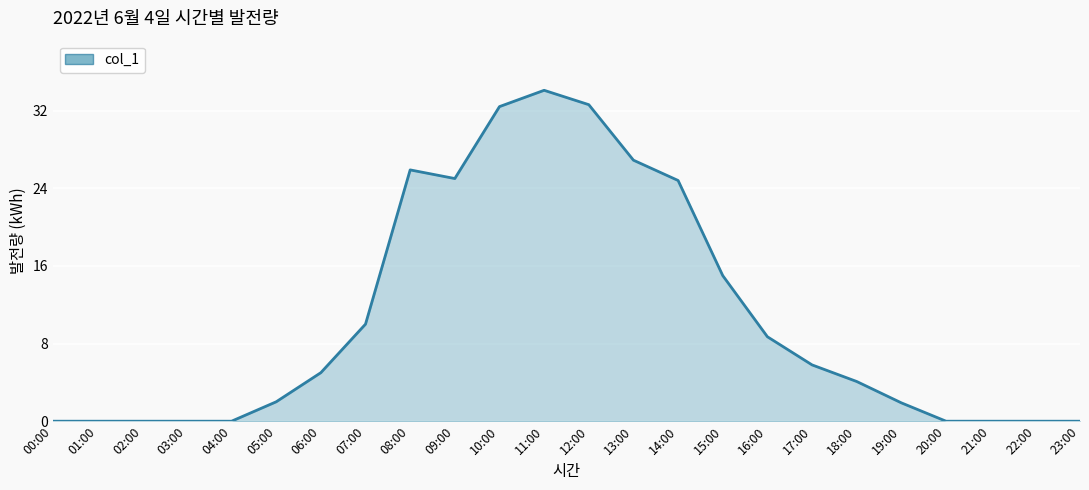

What is the change in value from 10:00 to 14:00?

-7.6